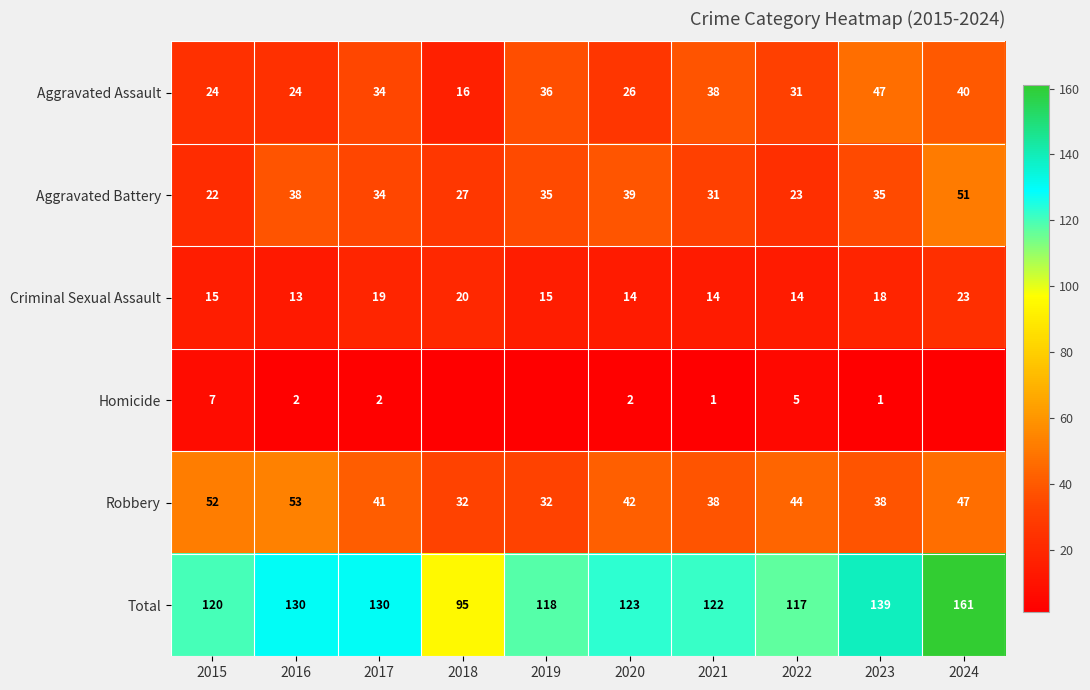

Which category has the highest value in the Criminal Sexual Assault series?

2024